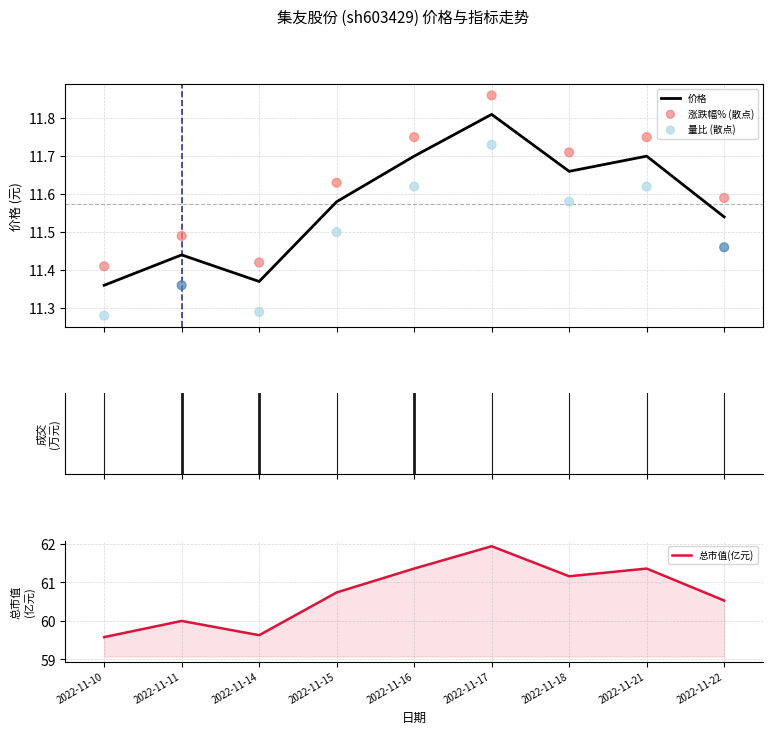

At how many categories does at least one series exceed 35?

9